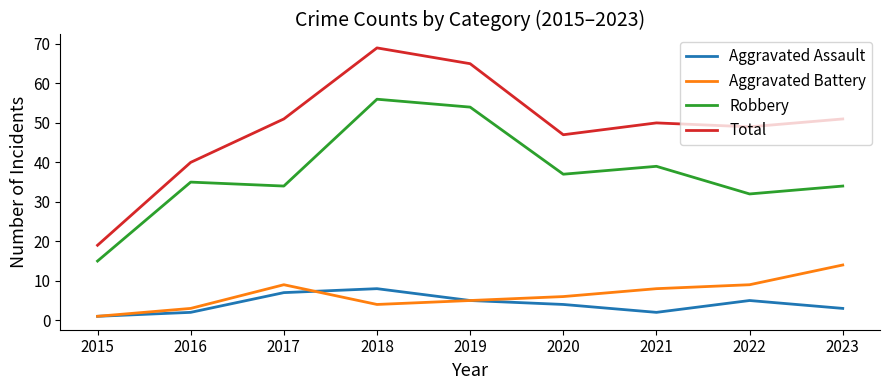

The value of Aggravated Battery at 2021 is 8. True or false?

True